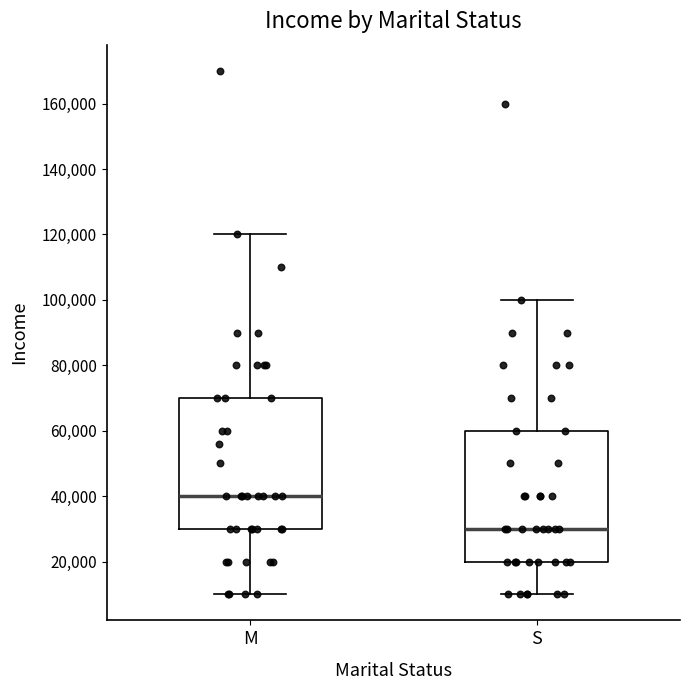

Which box's median line is the highest?

M